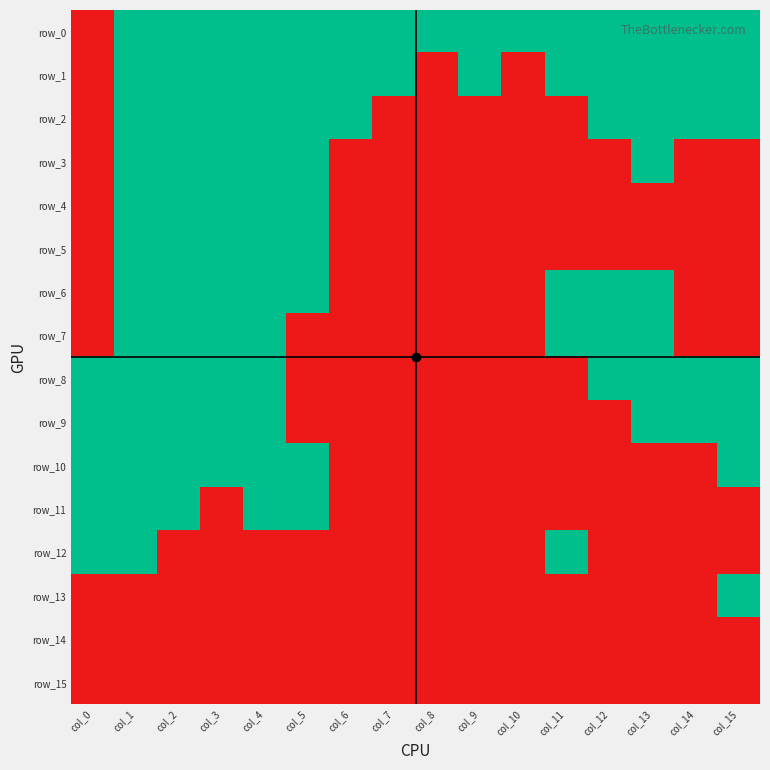

Reading left to right, what are all the values shown in this chart?

row_0: 0	1	1	1	1	1	1	1	1	1	1	1	1	1	1	1
row_1: 0	1	1	1	1	1	1	1	0	1	0	1	1	1	1	1
row_2: 0	1	1	1	1	1	1	0	0	0	0	0	1	1	1	1
row_3: 0	1	1	1	1	1	0	0	0	0	0	0	0	1	0	0
row_4: 0	1	1	1	1	1	0	0	0	0	0	0	0	0	0	0
row_5: 0	1	1	1	1	1	0	0	0	0	0	0	0	0	0	0
row_6: 0	1	1	1	1	1	0	0	0	0	0	1	1	1	0	0
row_7: 0	1	1	1	1	0	0	0	0	0	0	1	1	1	0	0
row_8: 1	1	1	1	1	0	0	0	0	0	0	0	1	1	1	1
row_9: 1	1	1	1	1	0	0	0	0	0	0	0	0	1	1	1
row_10: 1	1	1	1	1	1	0	0	0	0	0	0	0	0	0	1
row_11: 1	1	1	0	1	1	0	0	0	0	0	0	0	0	0	0
row_12: 1	1	0	0	0	0	0	0	0	0	0	1	0	0	0	0
row_13: 0	0	0	0	0	0	0	0	0	0	0	0	0	0	0	1
row_14: 0	0	0	0	0	0	0	0	0	0	0	0	0	0	0	0
row_15: 0	0	0	0	0	0	0	0	0	0	0	0	0	0	0	0